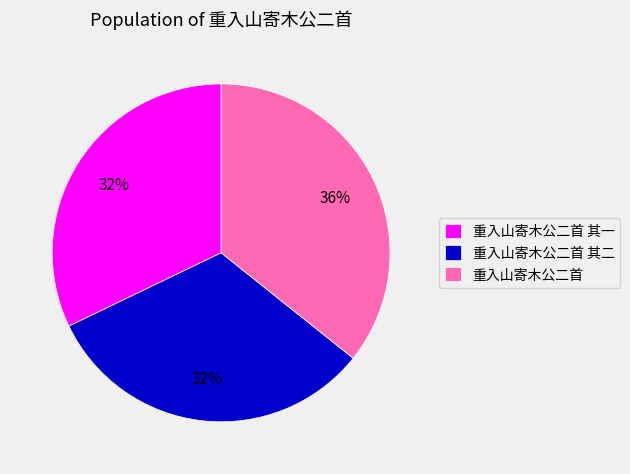

Approximately how many times larger is the value at 重入山寄木公二首 其一 compared to 重入山寄木公二首 其二?

1.0